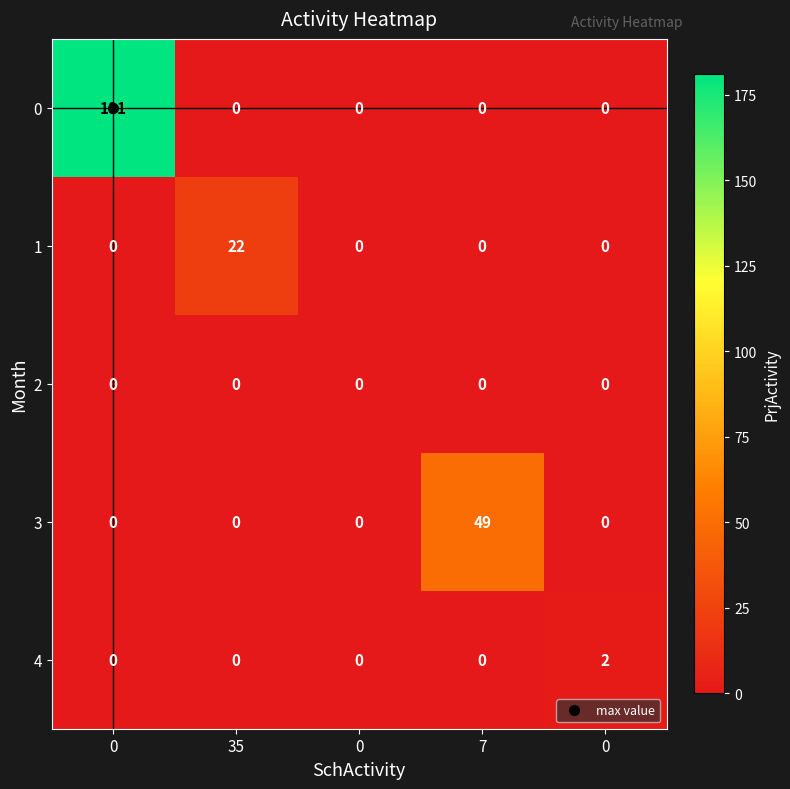

Which series has the largest total across all categories?

0